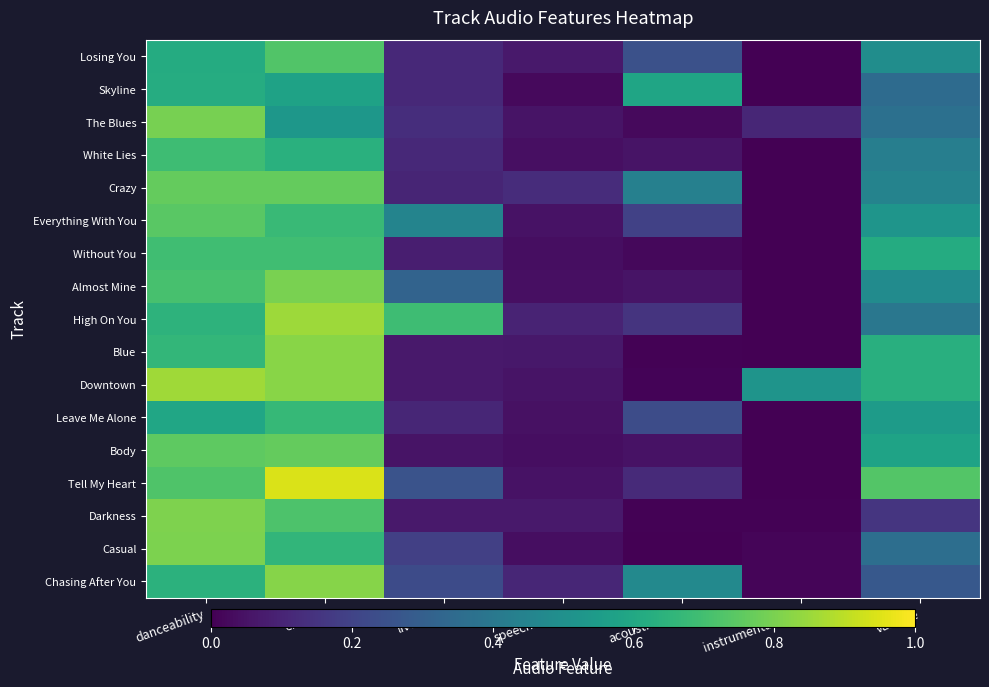

What is the difference between the highest and lowest values at acousticness?

0.6